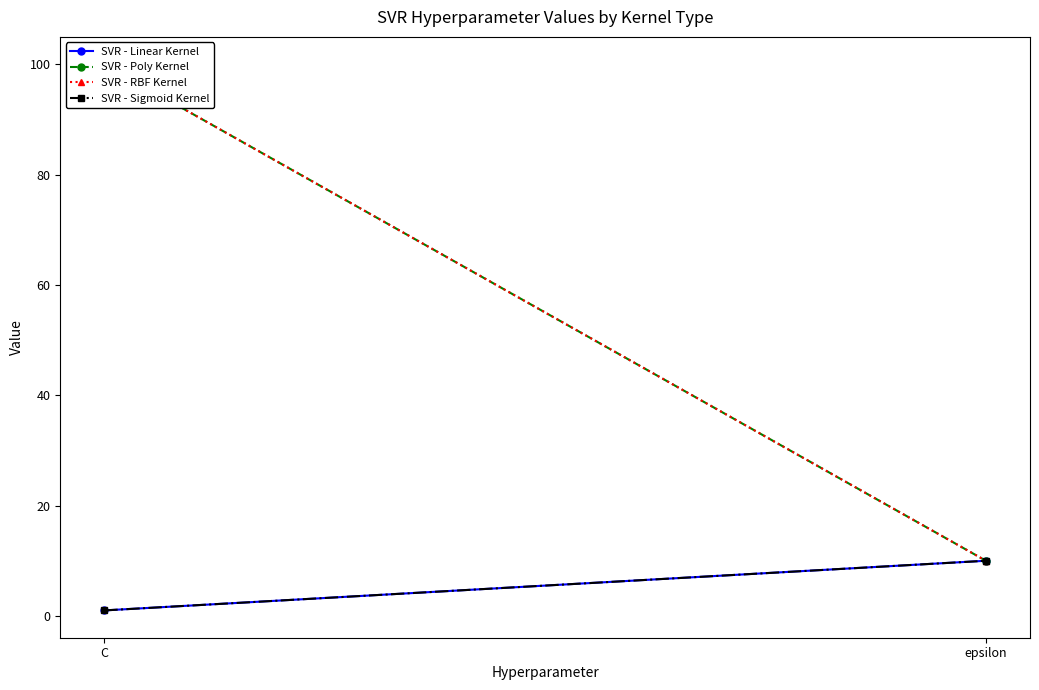

True or false: SVR - Sigmoid Kernel has a value of 0 at C.

False